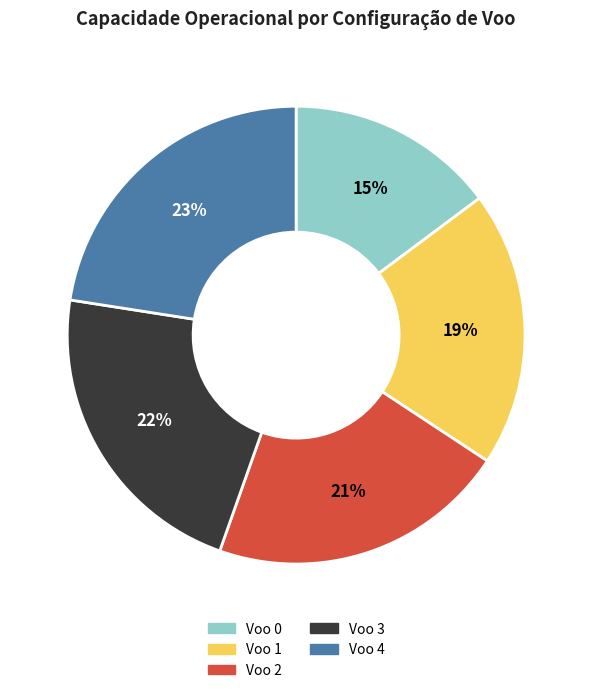

Approximately how many times larger is the value at Voo 2 compared to Voo 0?

1.4